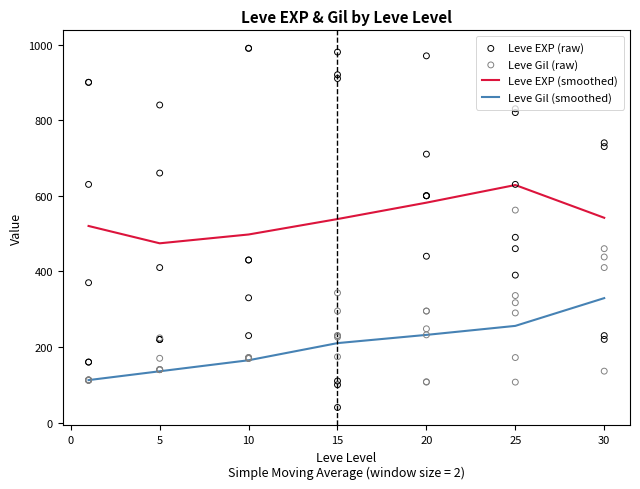

Which series contains the highest Y value?

Leve EXP